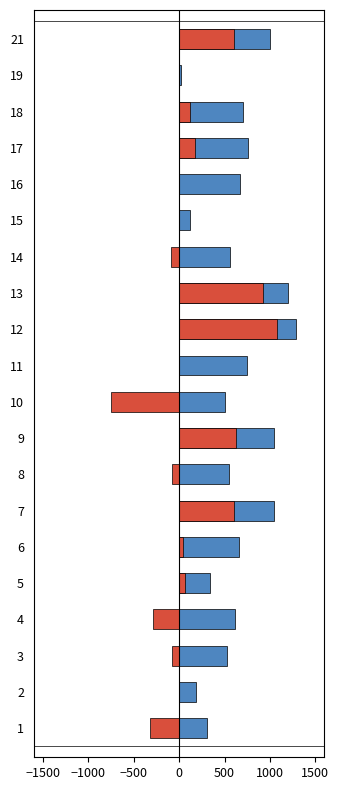

Between 2 and 19, which series saw the biggest shift?

f1